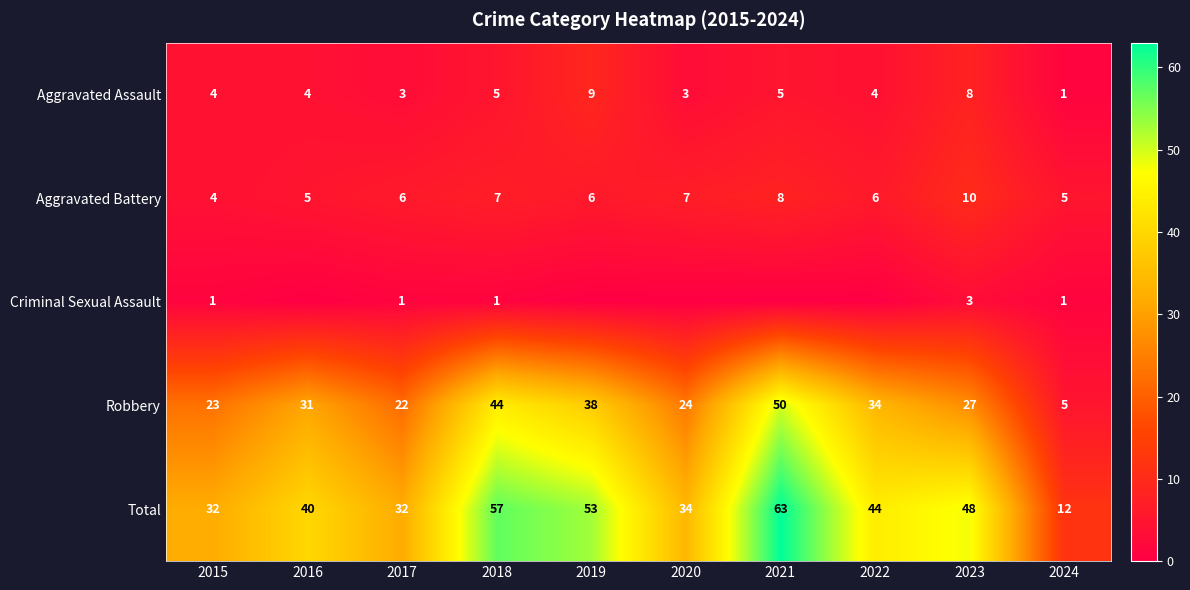

What is the difference between the maximum and minimum values in the Robbery series?

45